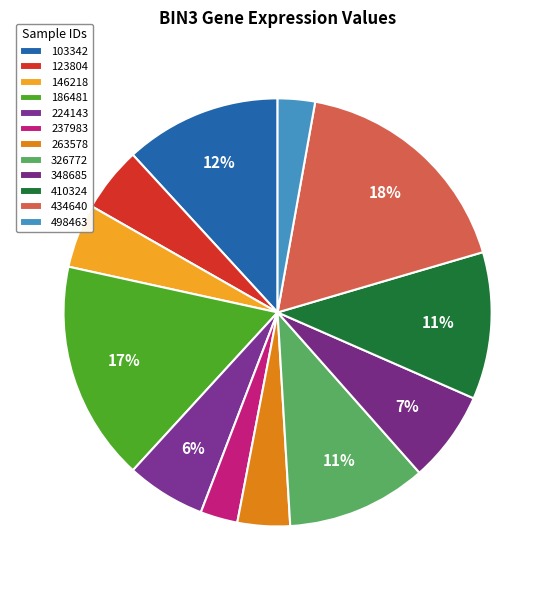

To the nearest percent, what percentage of the pie is 123804?

5%